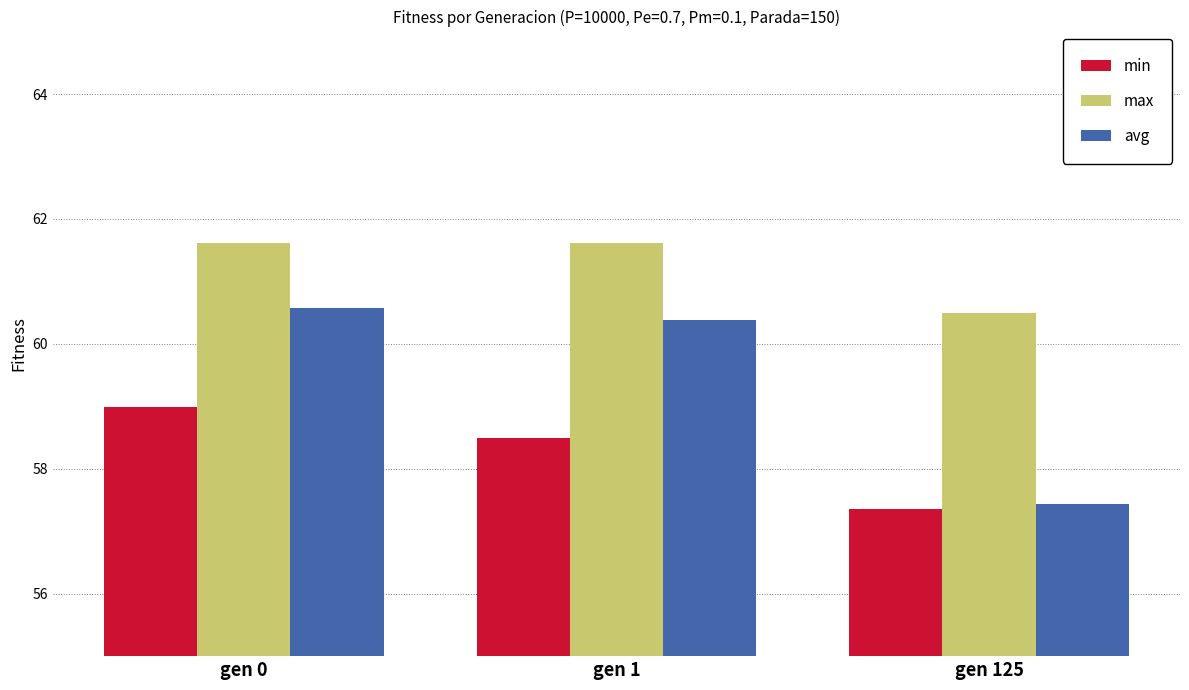

What is the sum of all avg values?

178.4